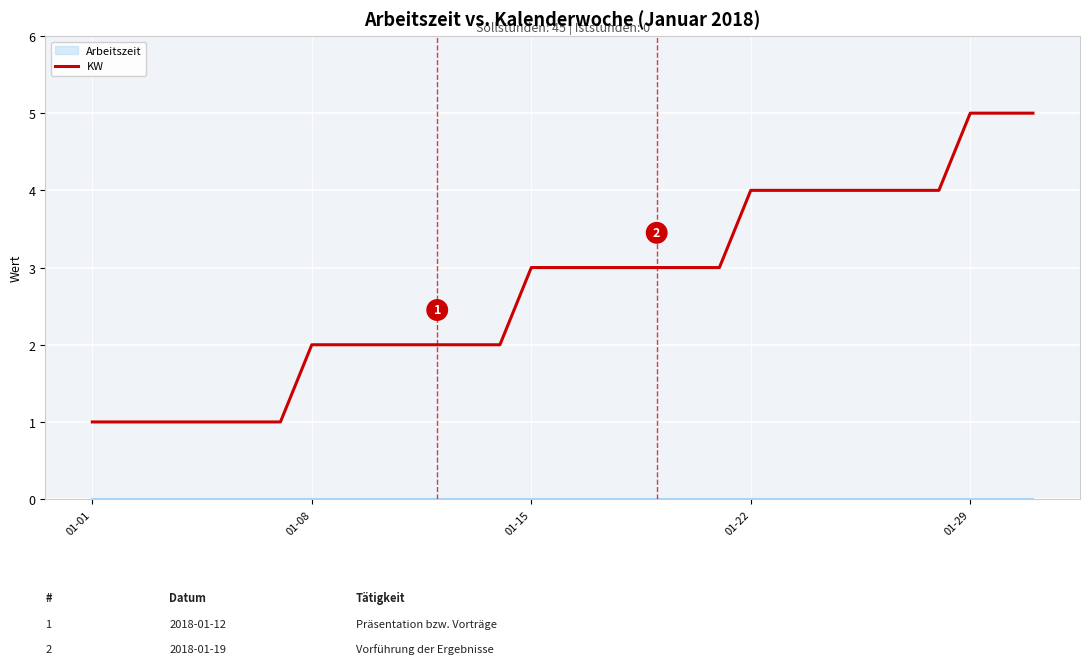

What is the maximum value for KW?

5